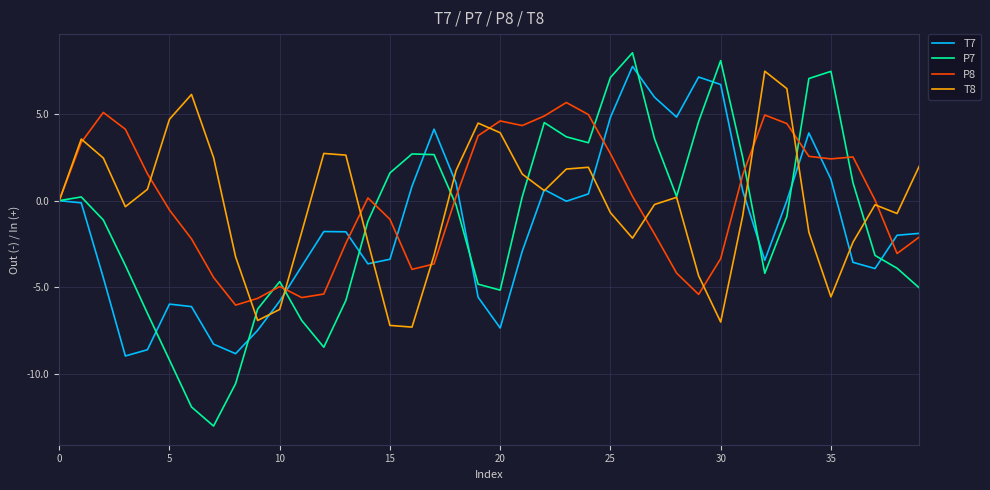

Which series has the widest spread of values?

P7